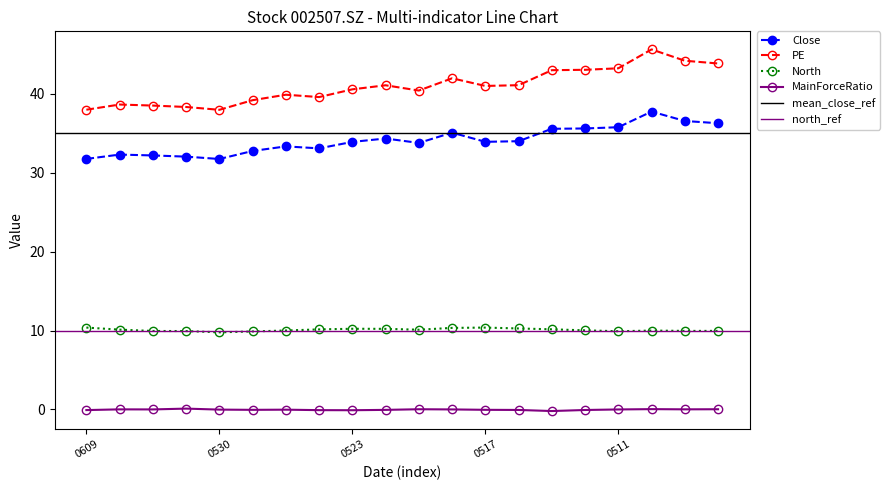

True or false: MainForceRatio and North intersect in this chart.

False